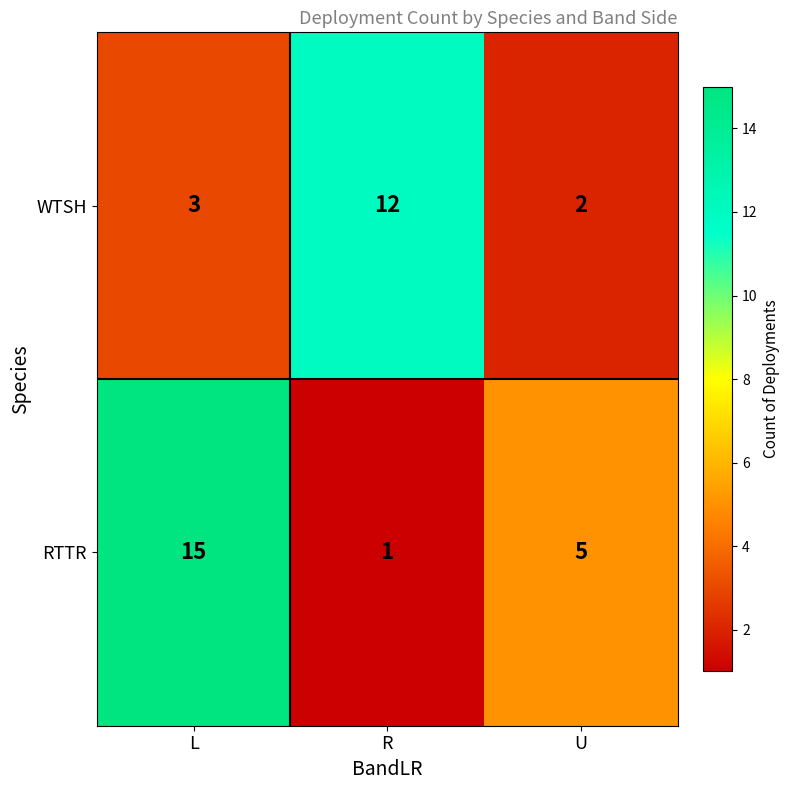

Count the number of data series in this chart.

2